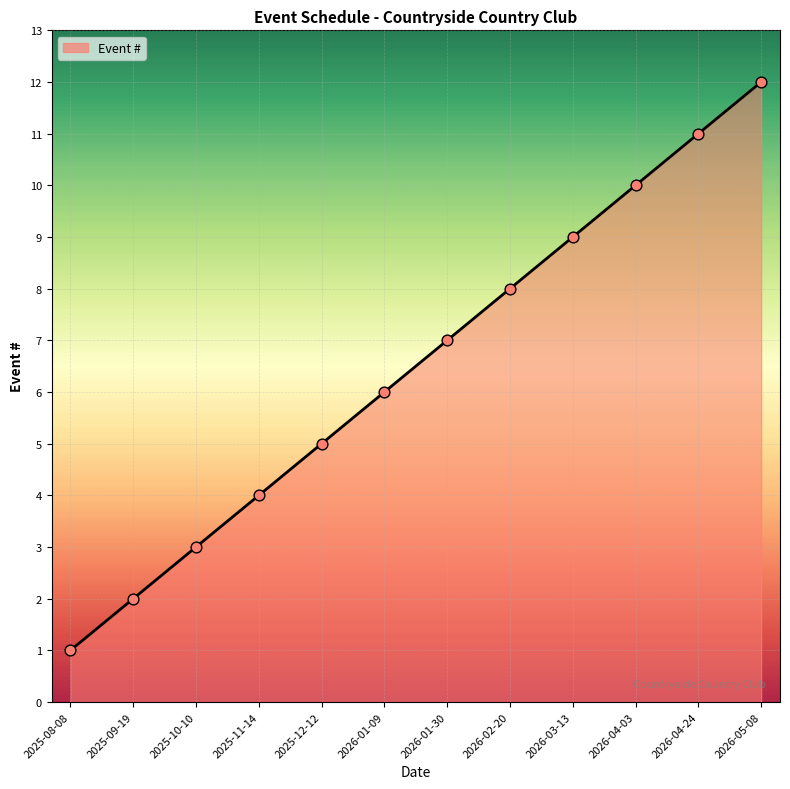

What is the change in value from 2026-04-24 to 2026-05-08?

+1